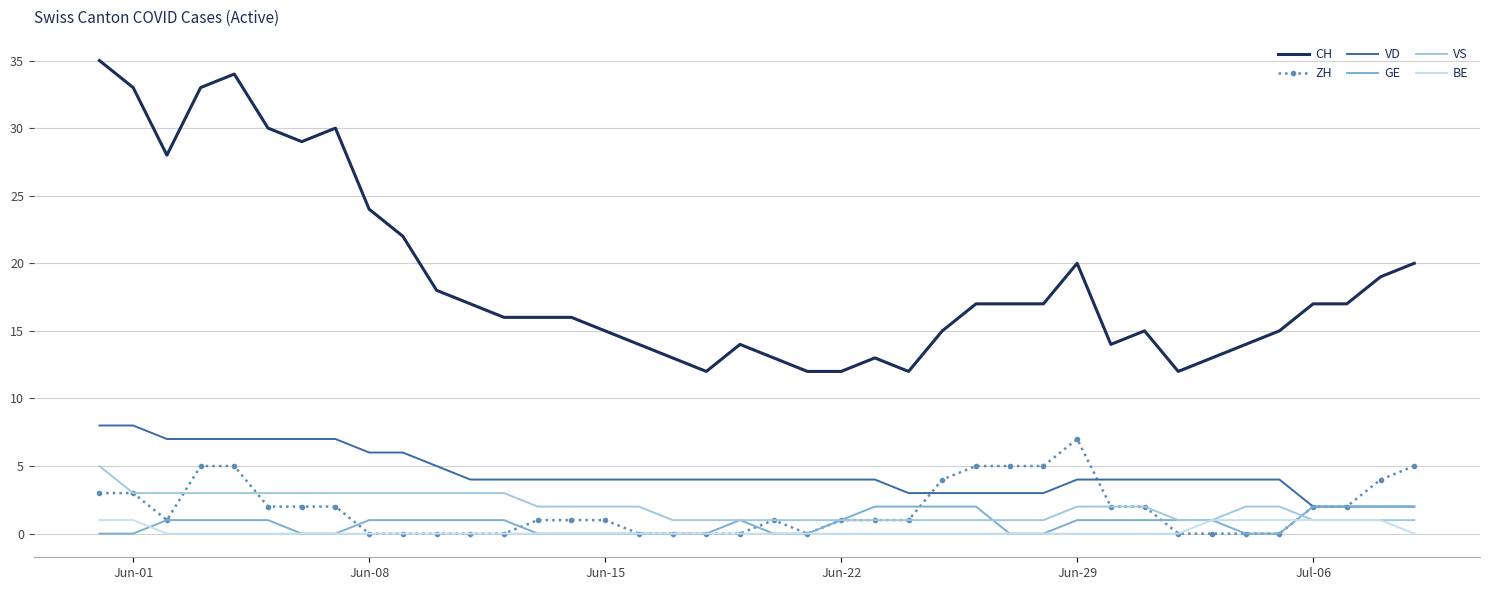

Which series has the largest total across all categories?

CH